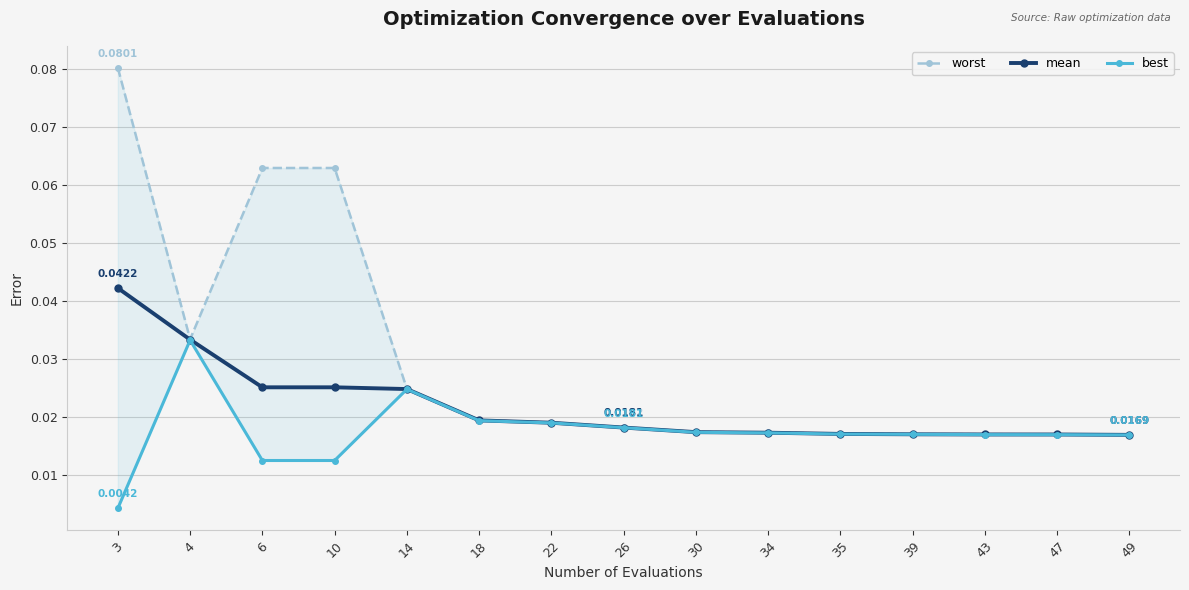

Reading right to left, extract all data points from this chart.

worst: 49=0.0	47=0.0	43=0.0	39=0.0	35=0.0	34=0.0	30=0.0	26=0.0	22=0.0	18=0.0	14=0.0	10=0.1	6=0.1	4=0.0	3=0.1
mean: 49=0.0	47=0.0	43=0.0	39=0.0	35=0.0	34=0.0	30=0.0	26=0.0	22=0.0	18=0.0	14=0.0	10=0.0	6=0.0	4=0.0	3=0.0
best: 49=0.0	47=0.0	43=0.0	39=0.0	35=0.0	34=0.0	30=0.0	26=0.0	22=0.0	18=0.0	14=0.0	10=0.0	6=0.0	4=0.0	3=0.0